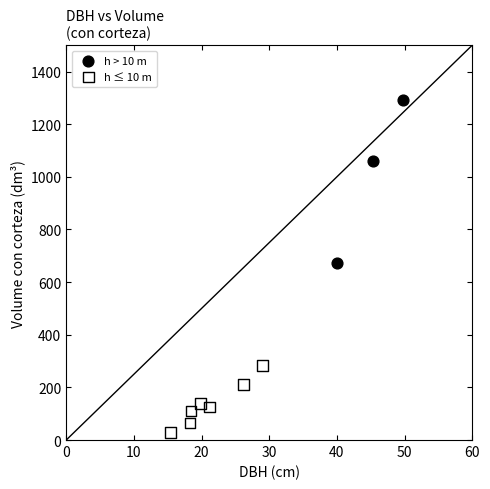

Which series has the largest Y range (max minus min)?

h > 10 m